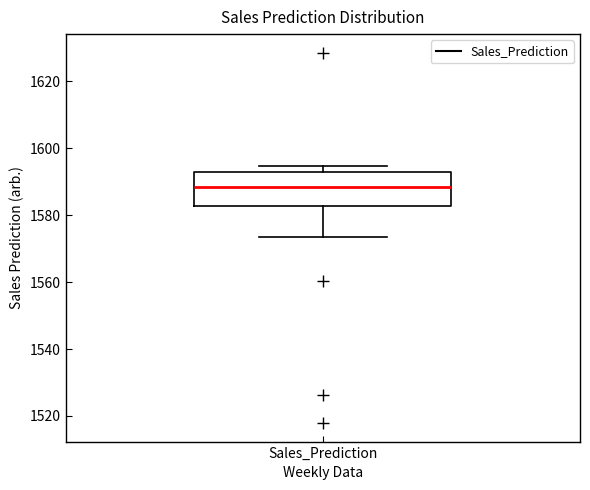

Where is the upper edge of the box for Sales_Prediction on the y-axis? The values are not printed on the chart, so give them approximately, as read against the axis.

1592